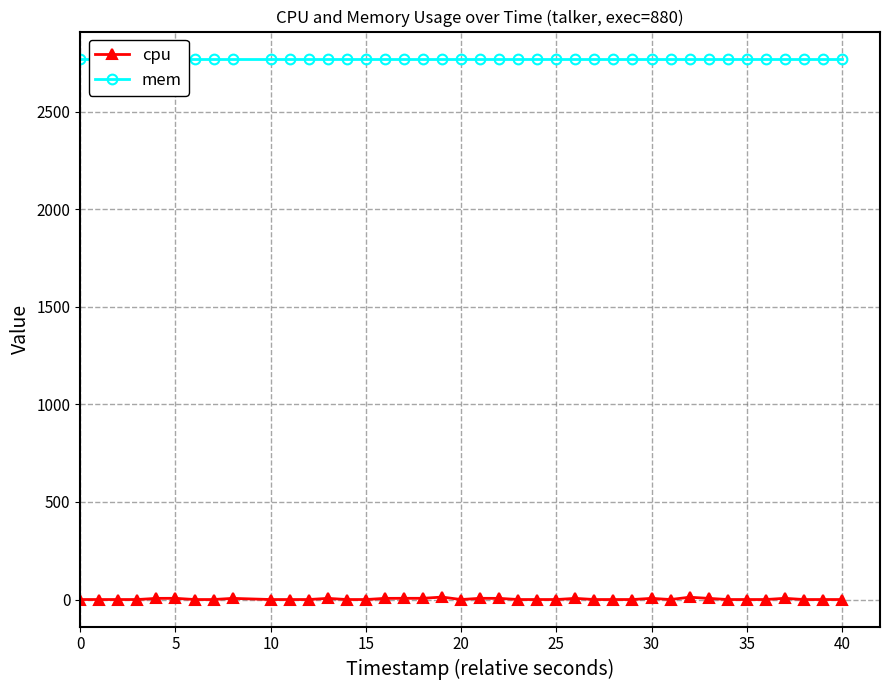

Is it true that mem equals 4808.7 at 25?

False